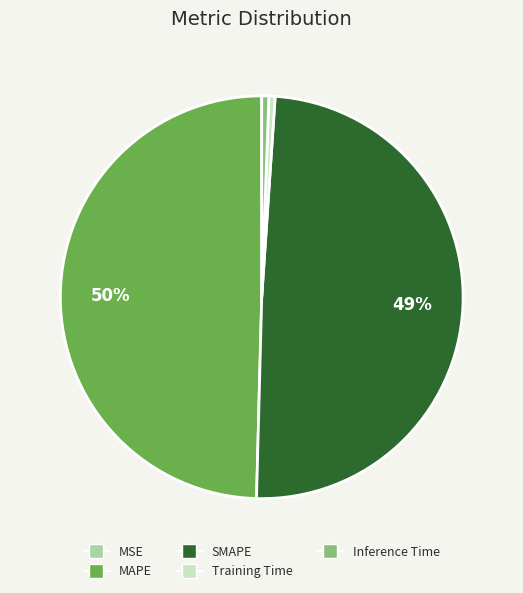

To the nearest percent, what is the difference between the largest and smallest slice percentages?

50%